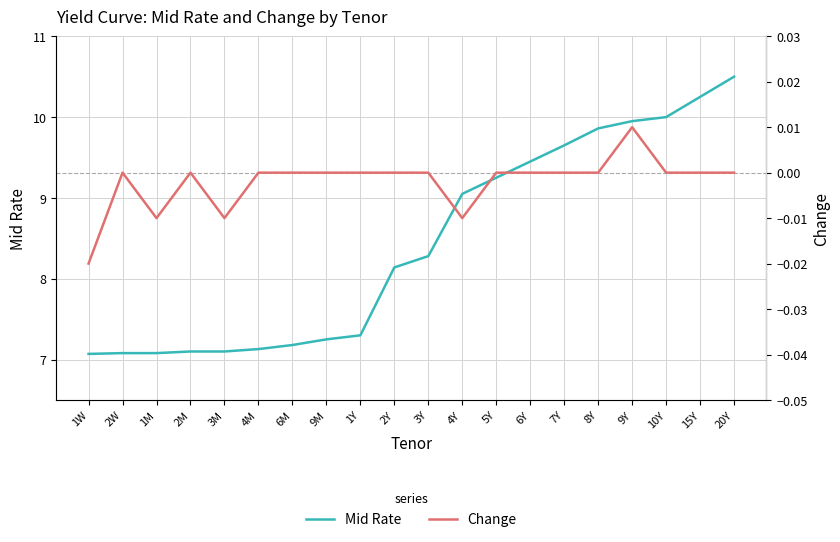

Which series has the largest range (max minus min)?

Mid Rate